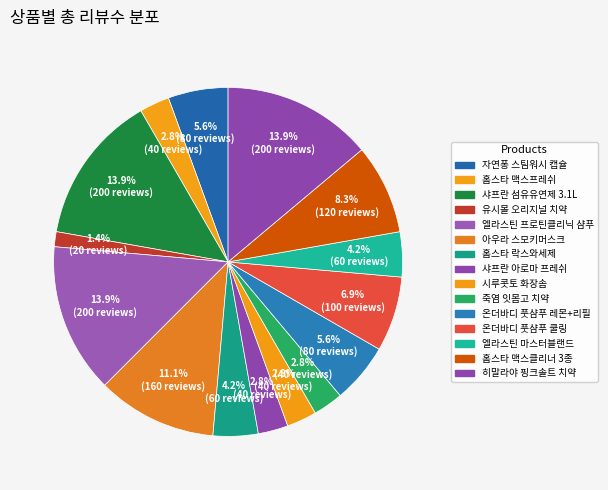

Rank the categories by value from lowest to highest.

유시몰 오리지널 치약, 홈스타 맥스프레쉬, 샤프란 아로마 프레쉬, 시루콧토 화장솜, 죽염 잇몸고 치약, 홈스타 락스와세제, 엘라스틴 마스터블랜드, 자연퐁 스팀워시 캡슐, 온더바디 풋샴푸 레몬+리필, 온더바디 풋샴푸 쿨링, 홈스타 맥스클리너 3종, 아우라 스모키머스크, 샤프란 섬유유연제 3.1L, 엘라스틴 프로틴클리닉 샴푸, 히말라야 핑크솔트 치약